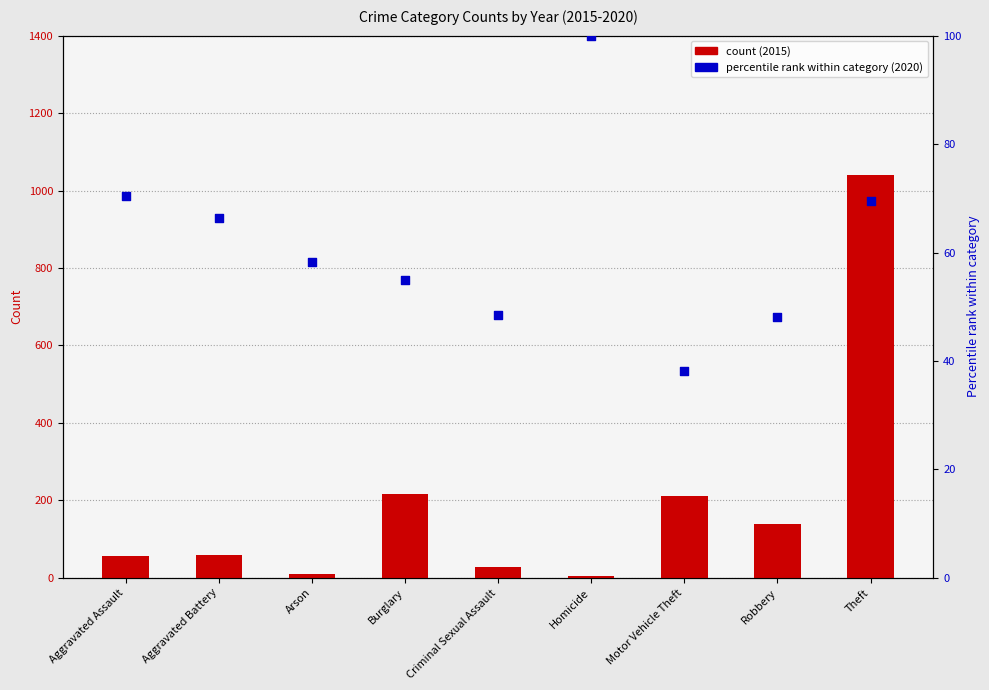

Which series has the largest Y range (max minus min)?

2015 count